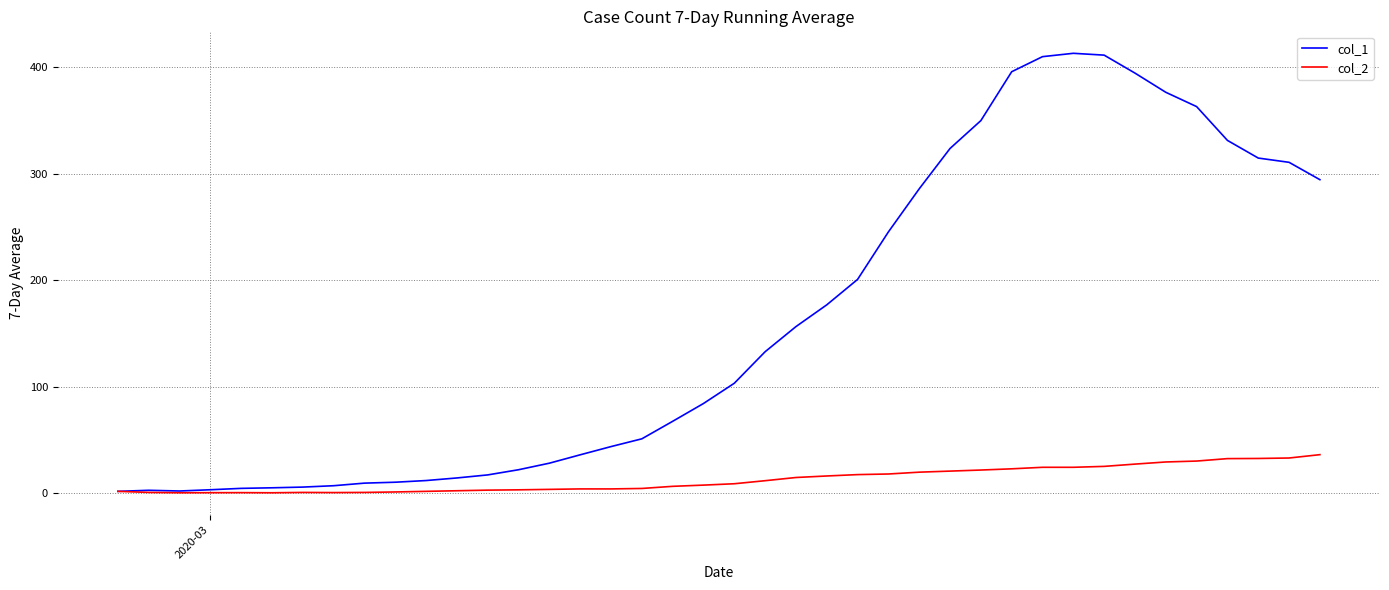

How many lines are shown in the chart?

2